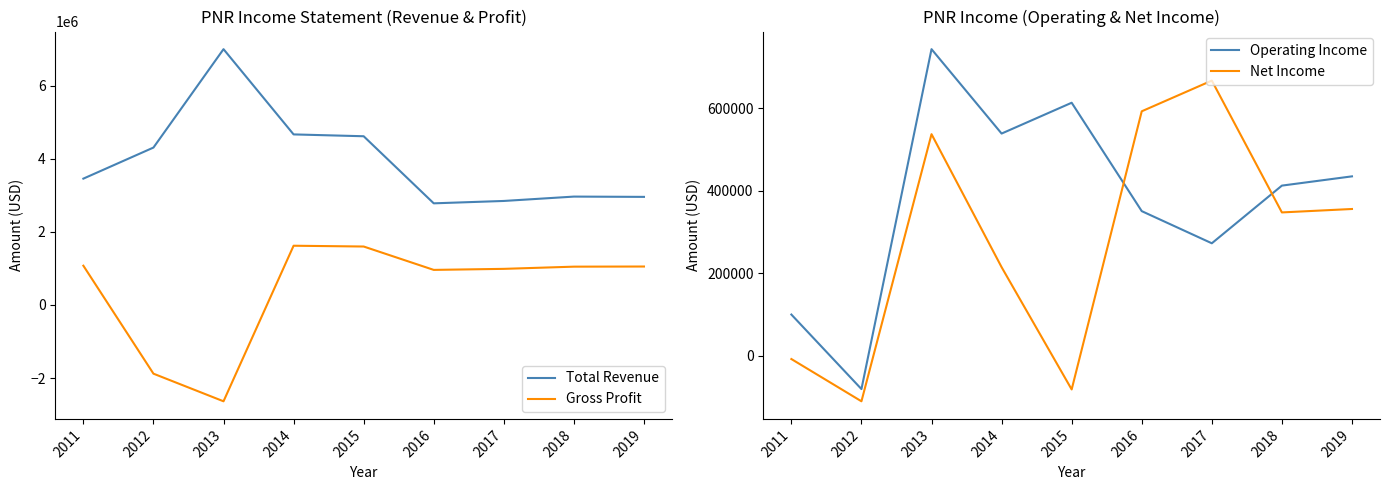

How many positive values does the Gross Profit series have?

7